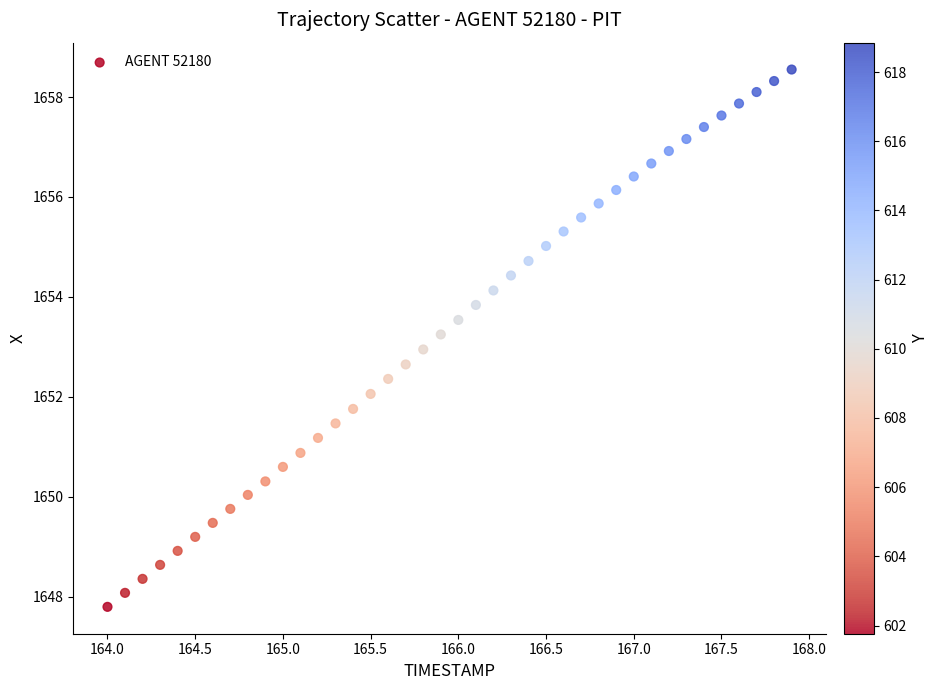

What is the range of X values (max minus min)?

3.9